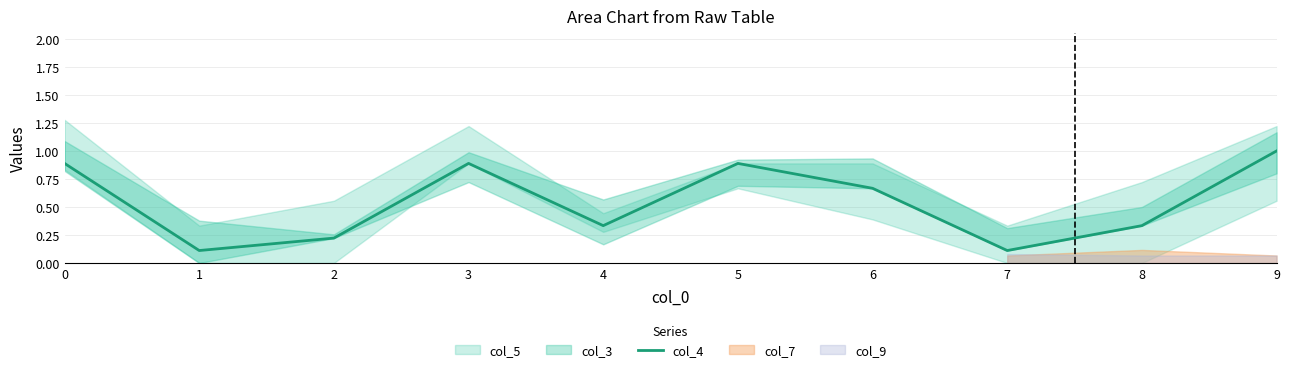

What is the change in value from 4 to 9?

+0.7